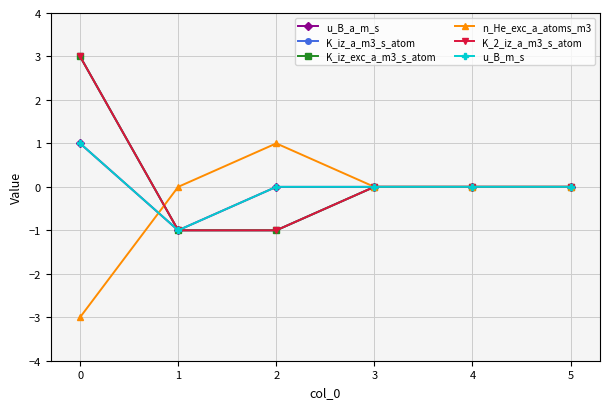

True or false: K_iz_exc_a_m3_s_atom and u_B_m_s cross at least once.

False